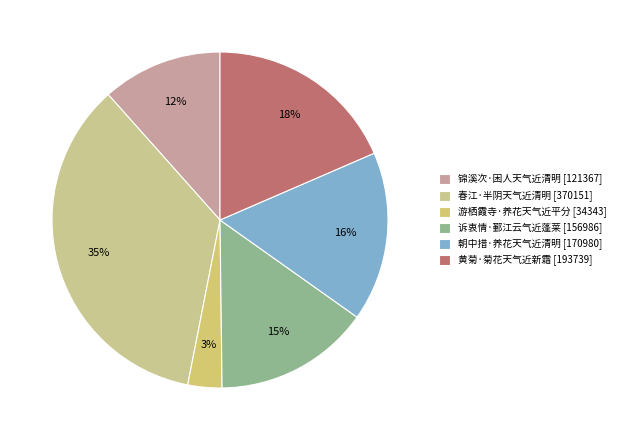

What is the total percentage of 游栖霞寺·养花天气近平分 and 朝中措·养花天气近清明?

19.6%